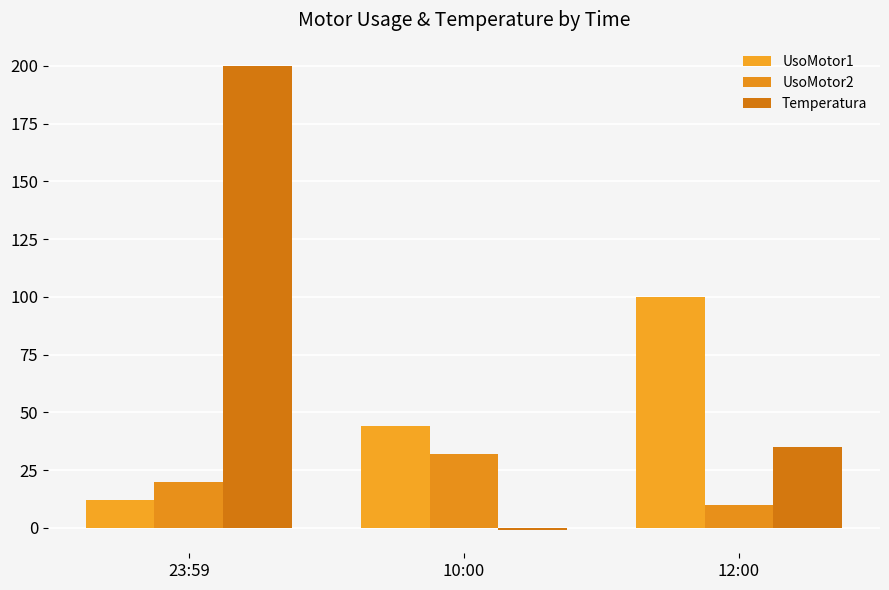

Where does the UsoMotor2 series first go above 20?

10:00